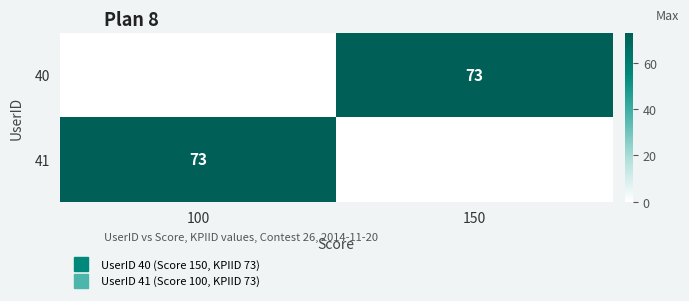

What is the sum of all 40 values?

73